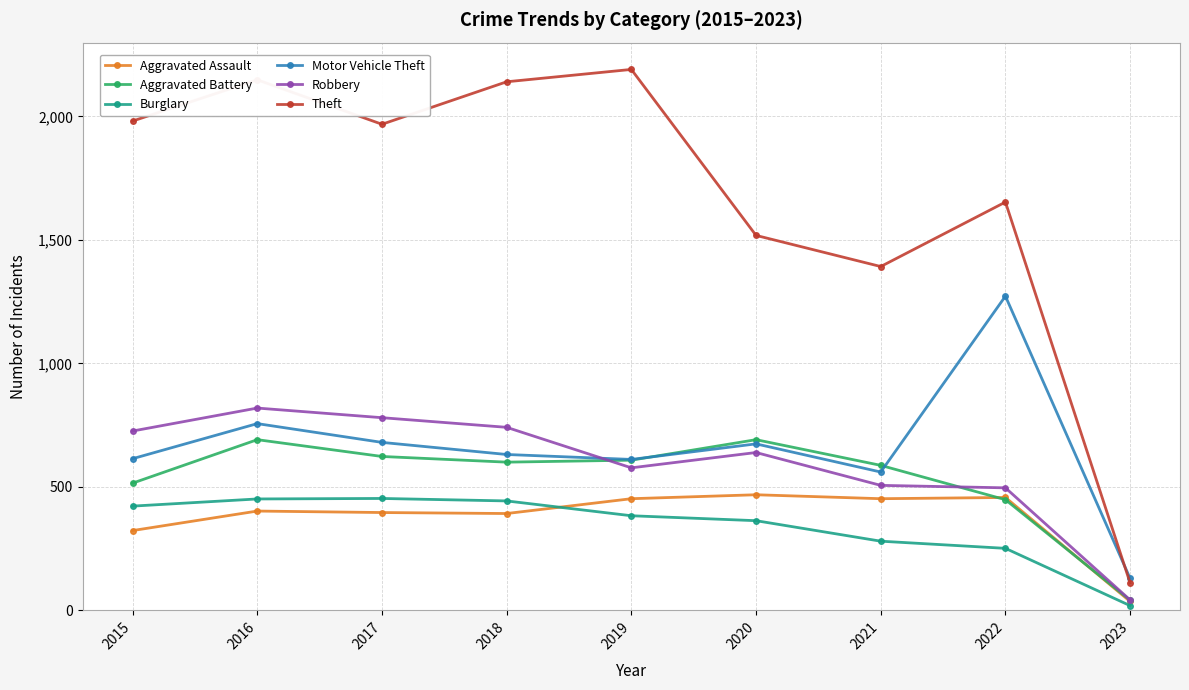

What is the minimum value for Theft?

111